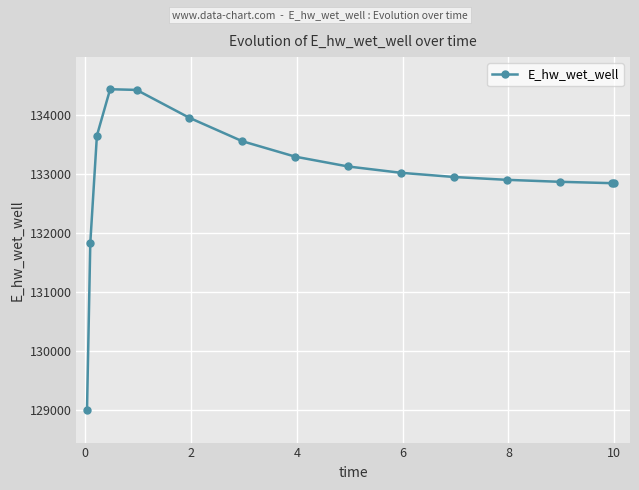

True or false: the data has more than 0 interior local peaks.

True